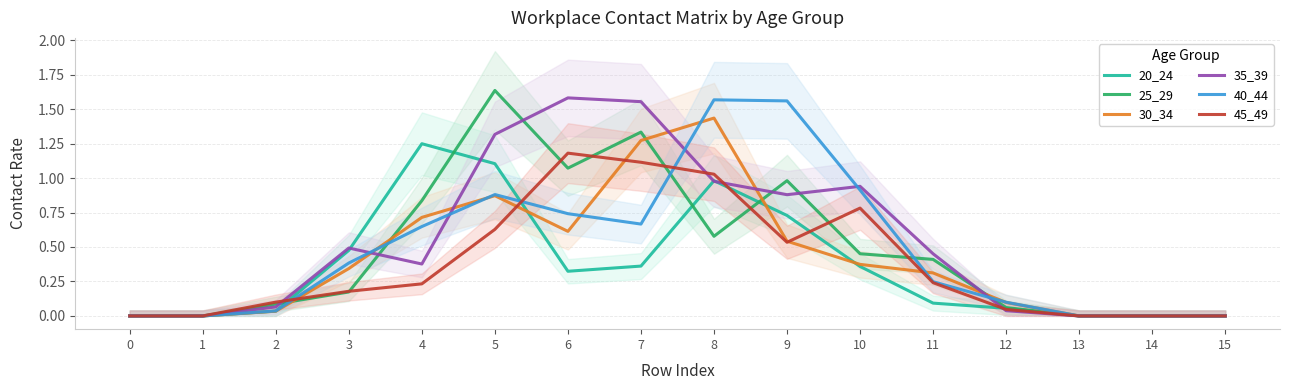

Where do 30_34 and 35_39 first cross each other?

3 and 4